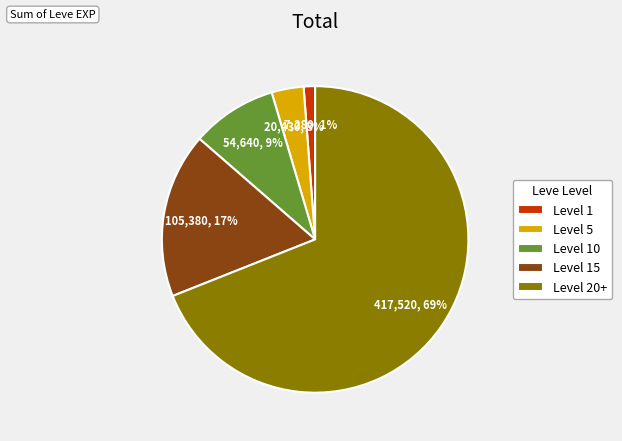

Is it true that Level 10 is 19% of the pie?

False